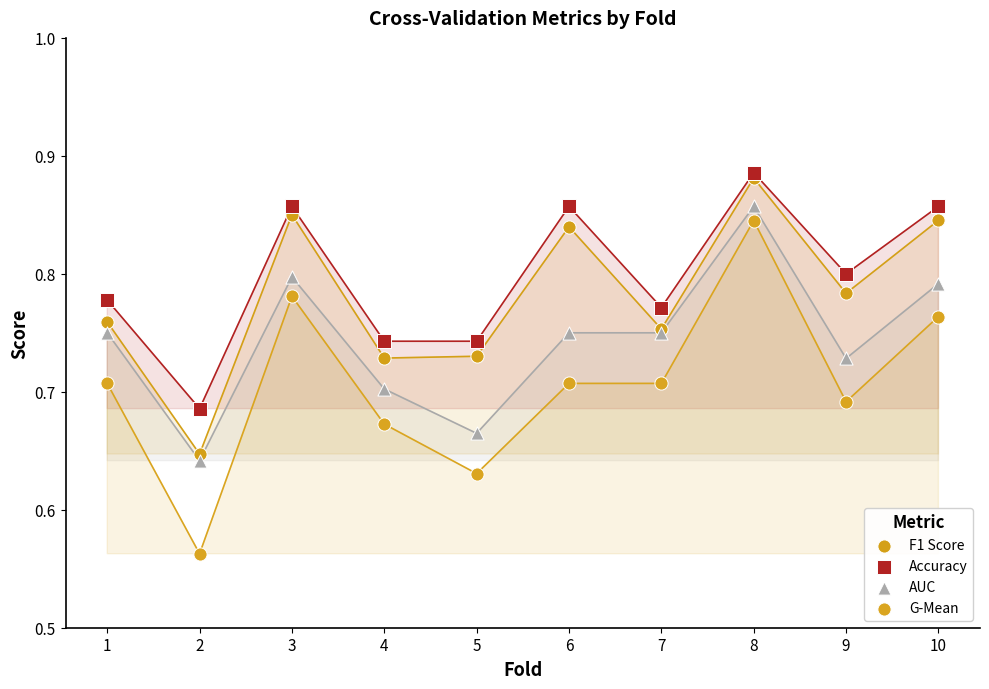

Which series contains the lowest Y value?

G-Mean